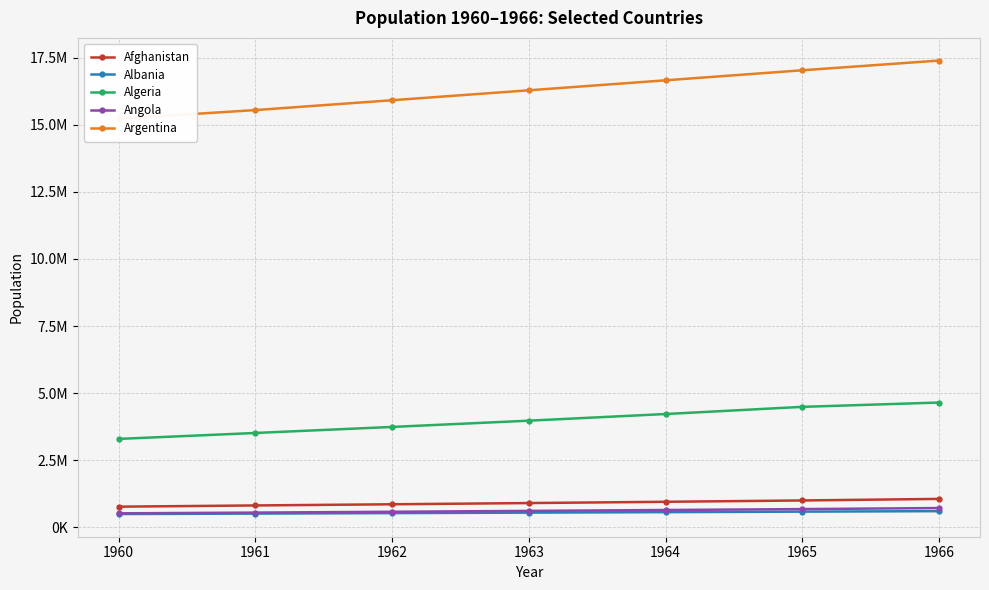

Which series has the largest total across all categories?

Argentina